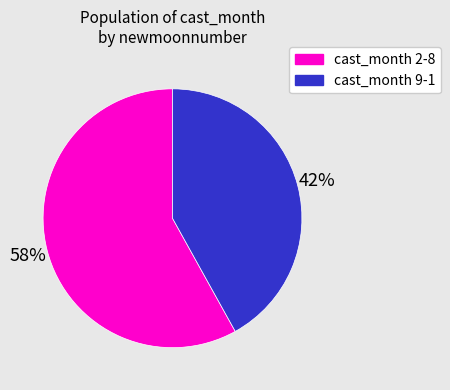

Do cast_month 2-8 and cast_month 9-1 together represent more than half of the pie?

Yes